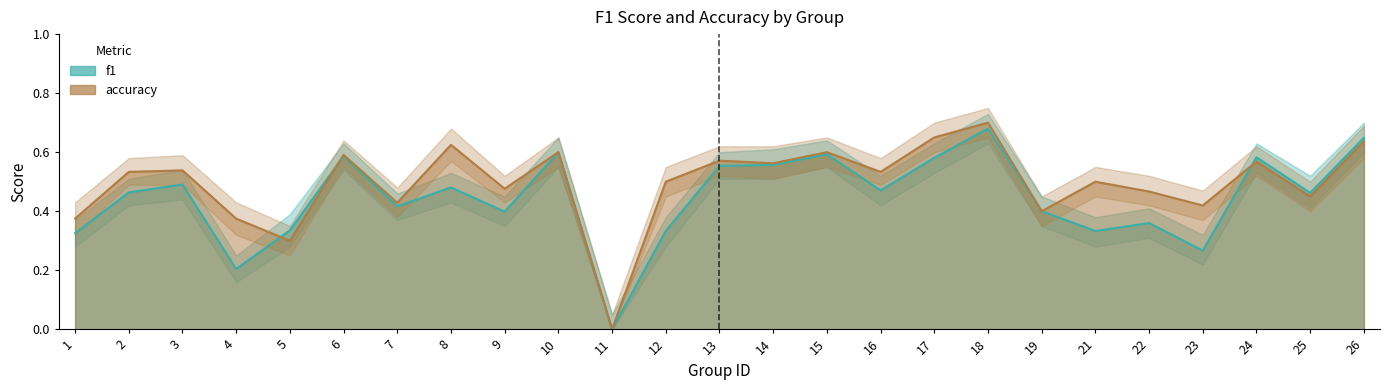

True or false: accuracy has a value of 0.6 at 14.

True